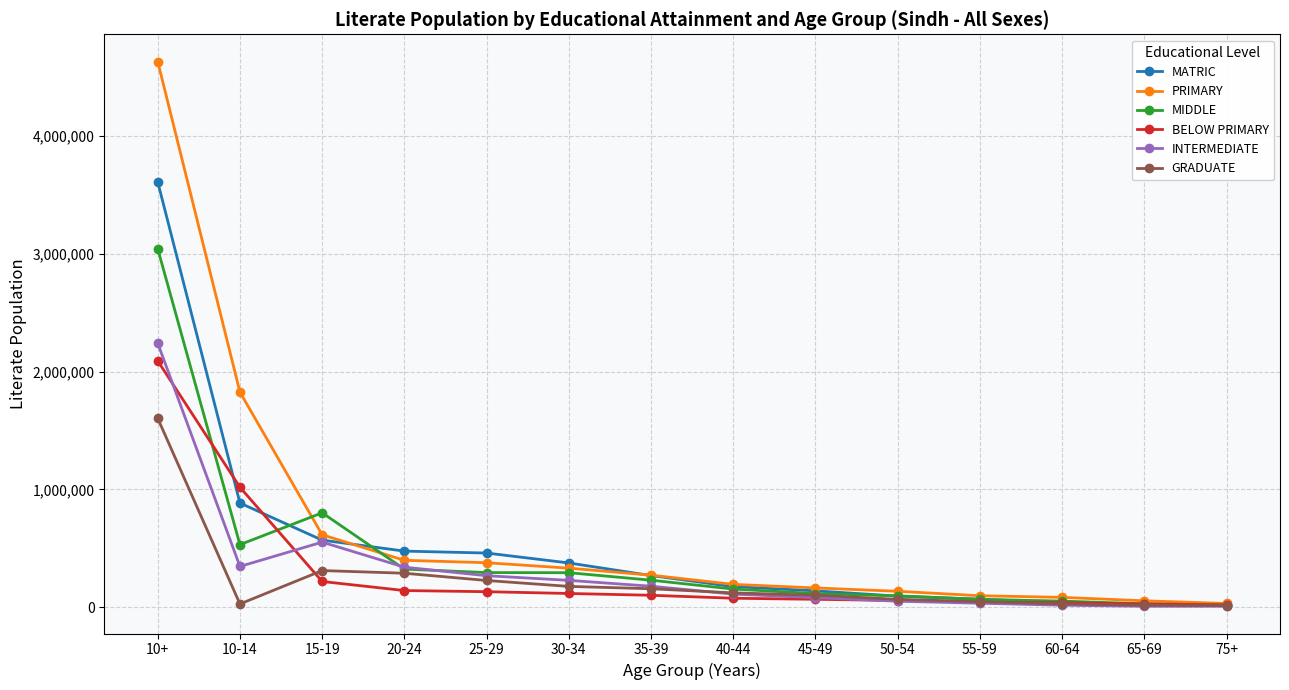

How many values in the MIDDLE series are below 230848?

7